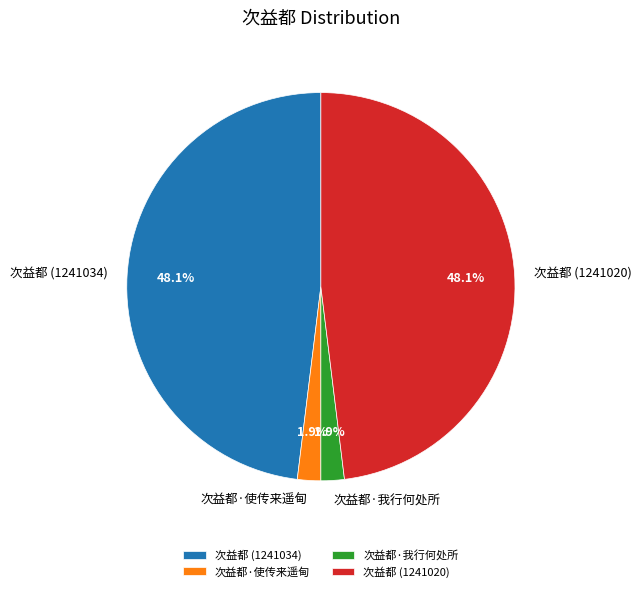

Do 次益都 (1241034) and 次益都 (1241020) together represent more than half of the pie?

Yes